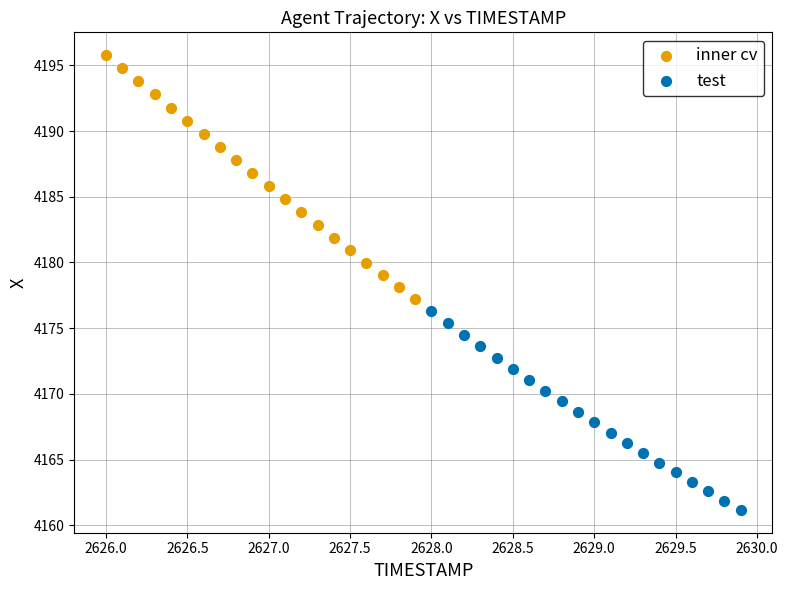

Which series has the widest spread of Y values?

inner cv